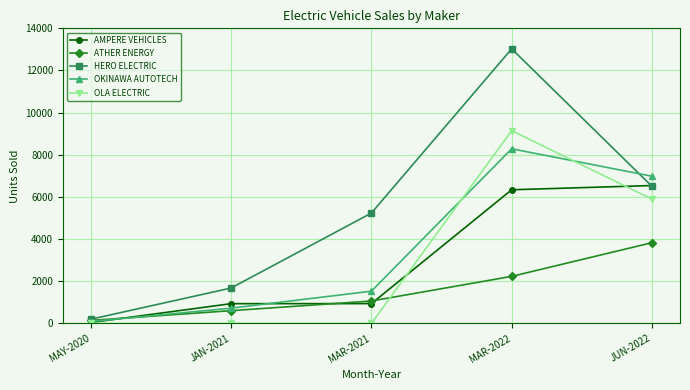

Rank the series by their maximum value, from highest to lowest.

HERO ELECTRIC, OLA ELECTRIC, OKINAWA AUTOTECH, AMPERE VEHICLES, ATHER ENERGY